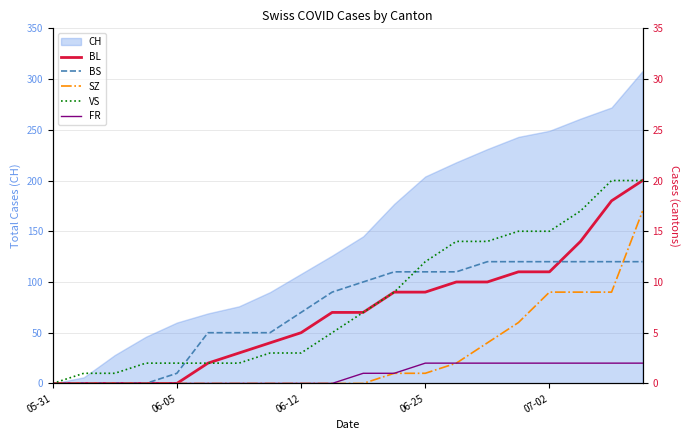

What is the maximum value for BL?

20